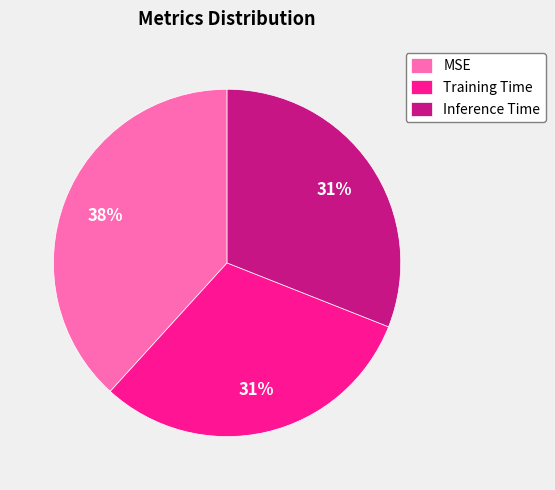

Does Training Time represent more than half of the total?

No